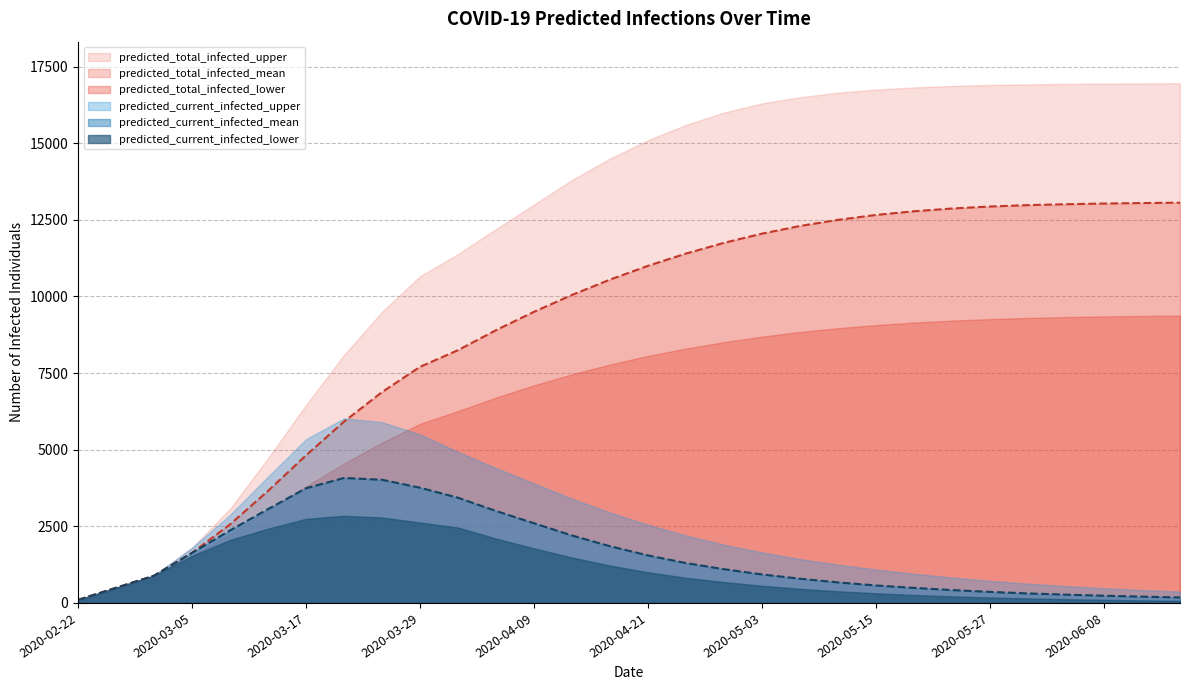

True or false: predicted_total_infected_mean and predicted_current_infected_lower cross at least once.

False